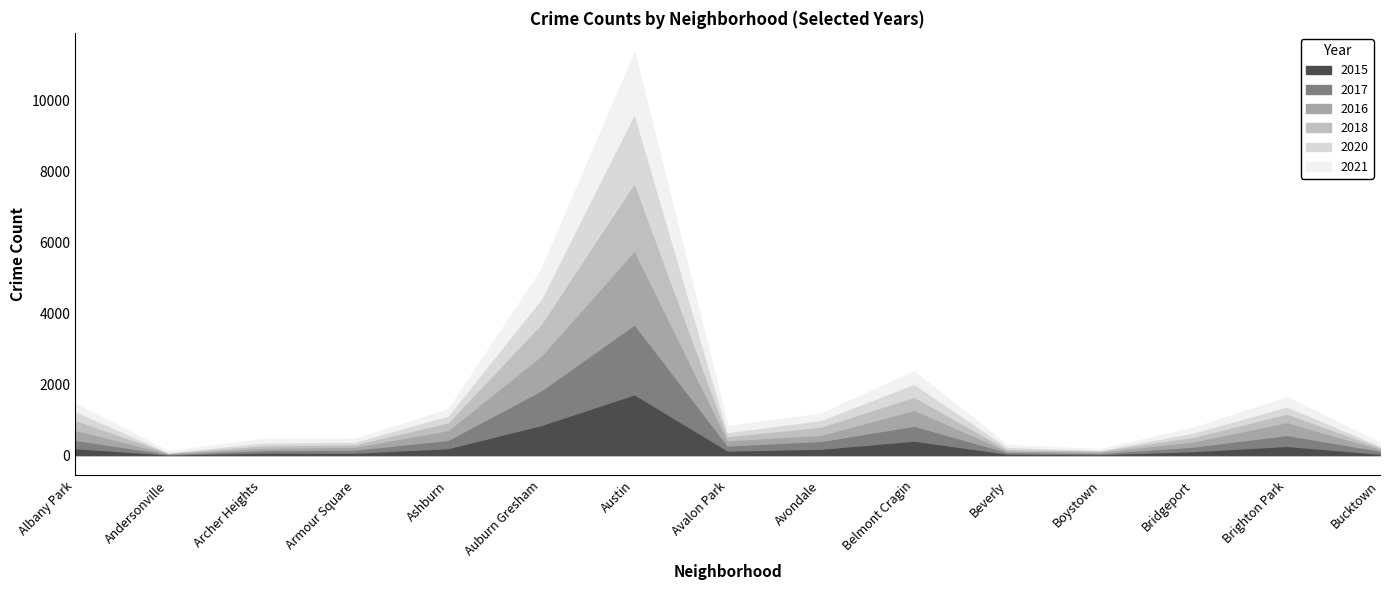

Which series ends up on top after the final intersection of 2021 and 2015?

2021